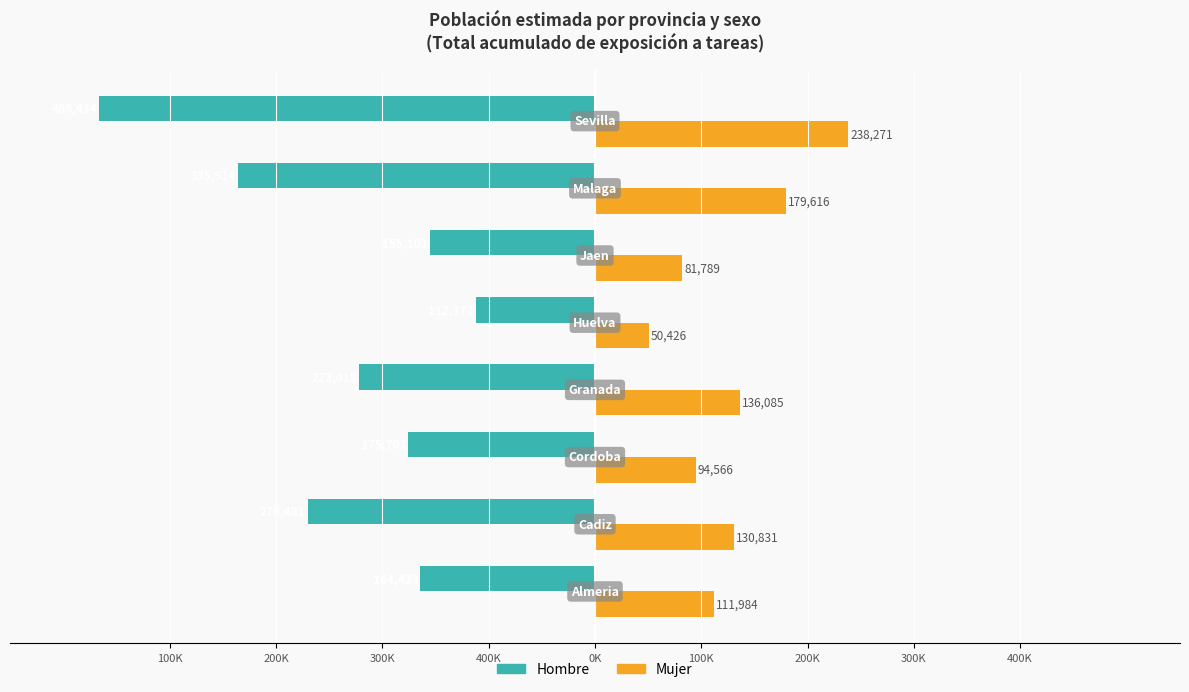

What are all the series names shown in the legend?

Hombre, Mujer